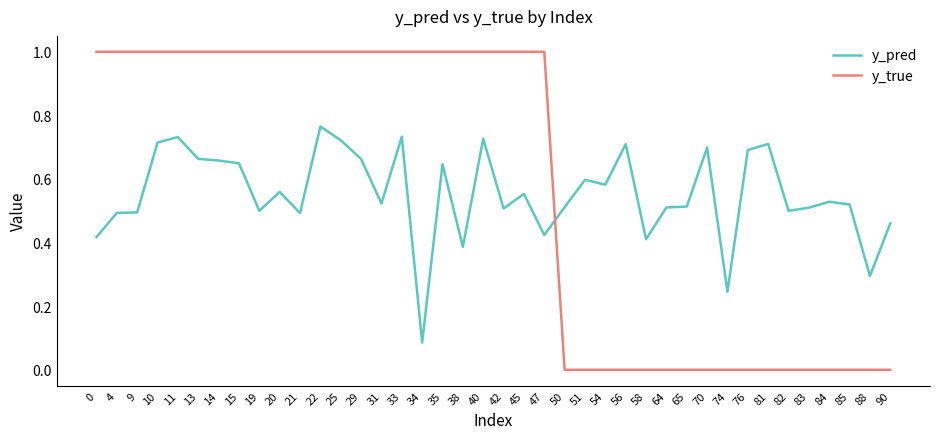

Which series has the widest spread of values?

y_true